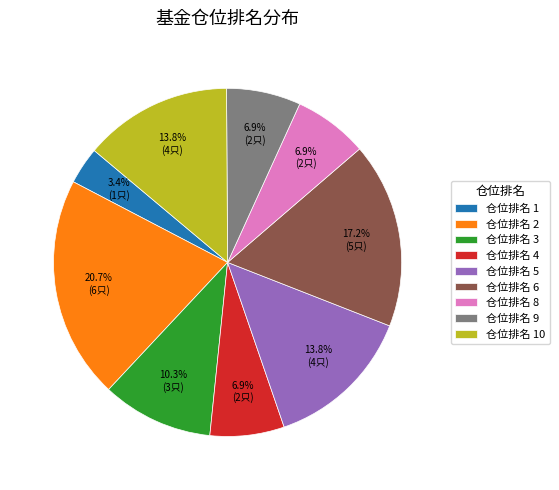

What percentage is NOT represented by 仓位排名 10?

86.2%